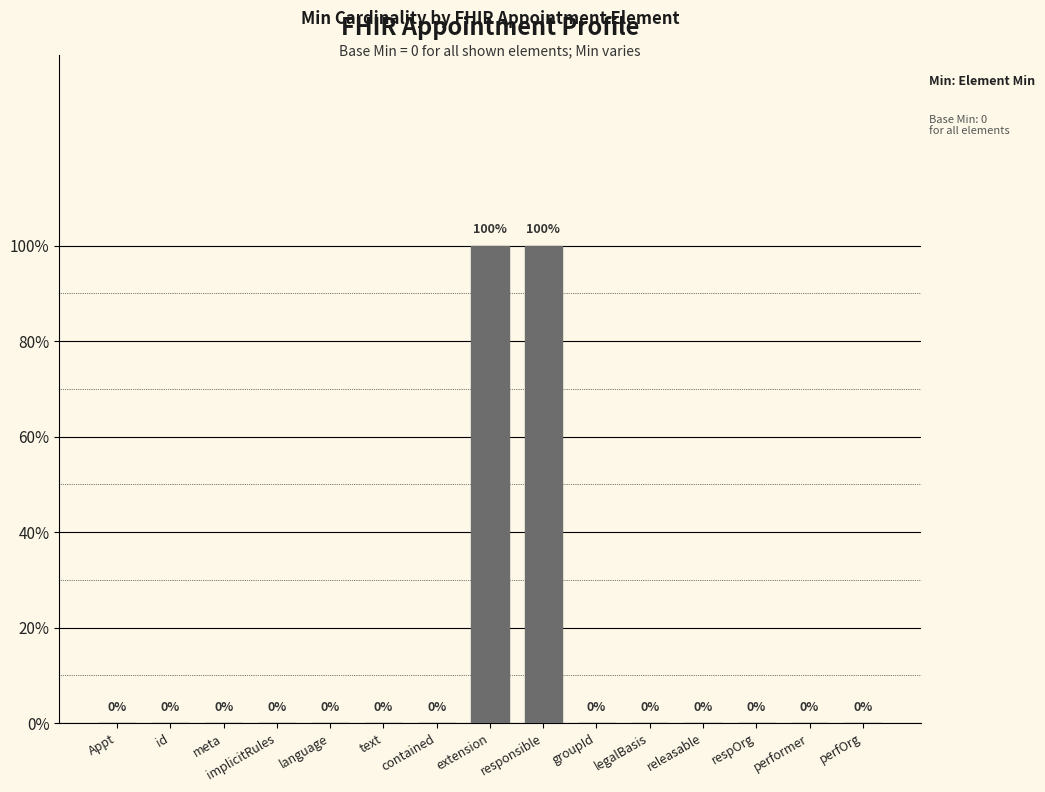

Are the bars horizontal?

No